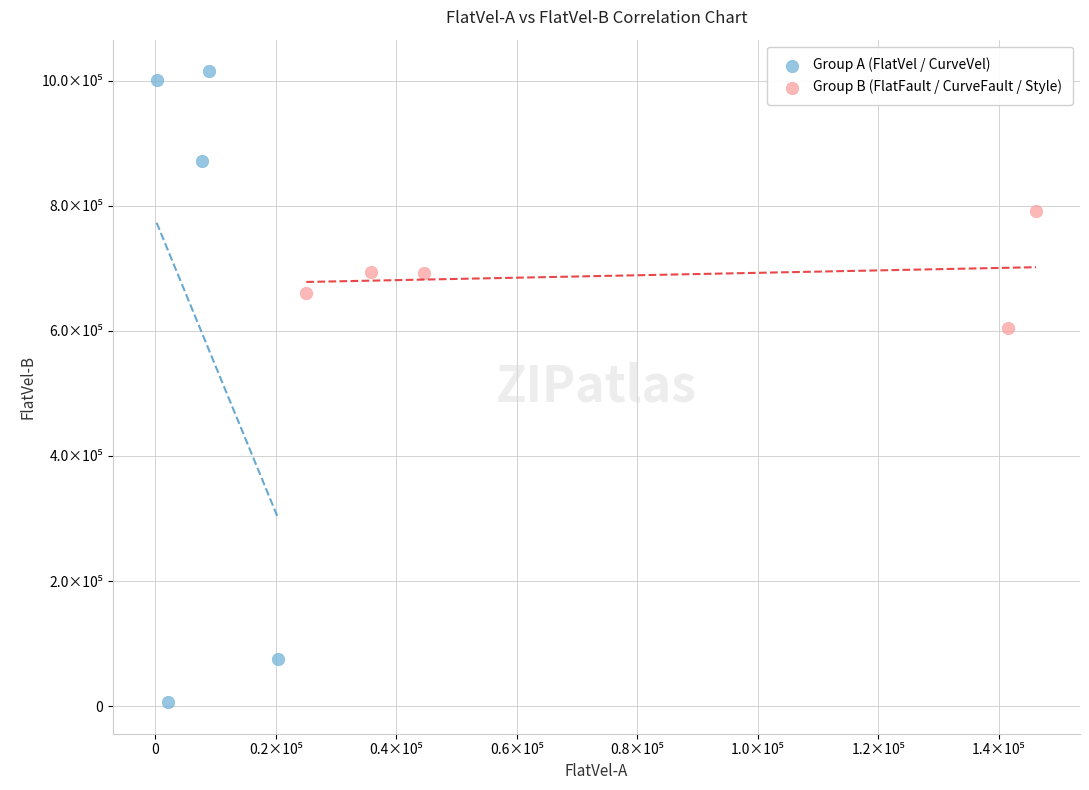

Which series reaches the minimum Y coordinate?

Group A (FlatVel / CurveVel)